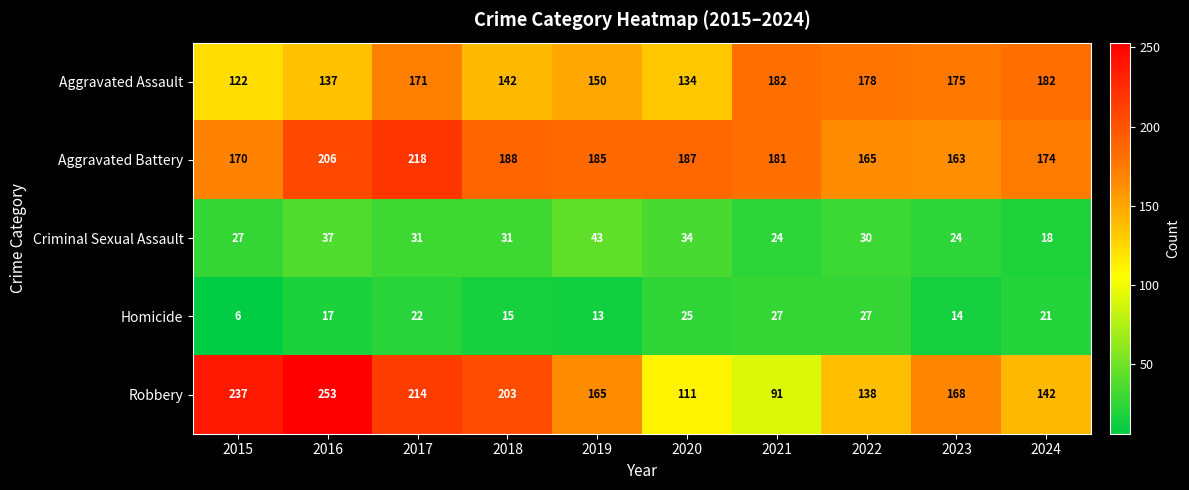

Which series has the largest total across all categories?

Aggravated Battery